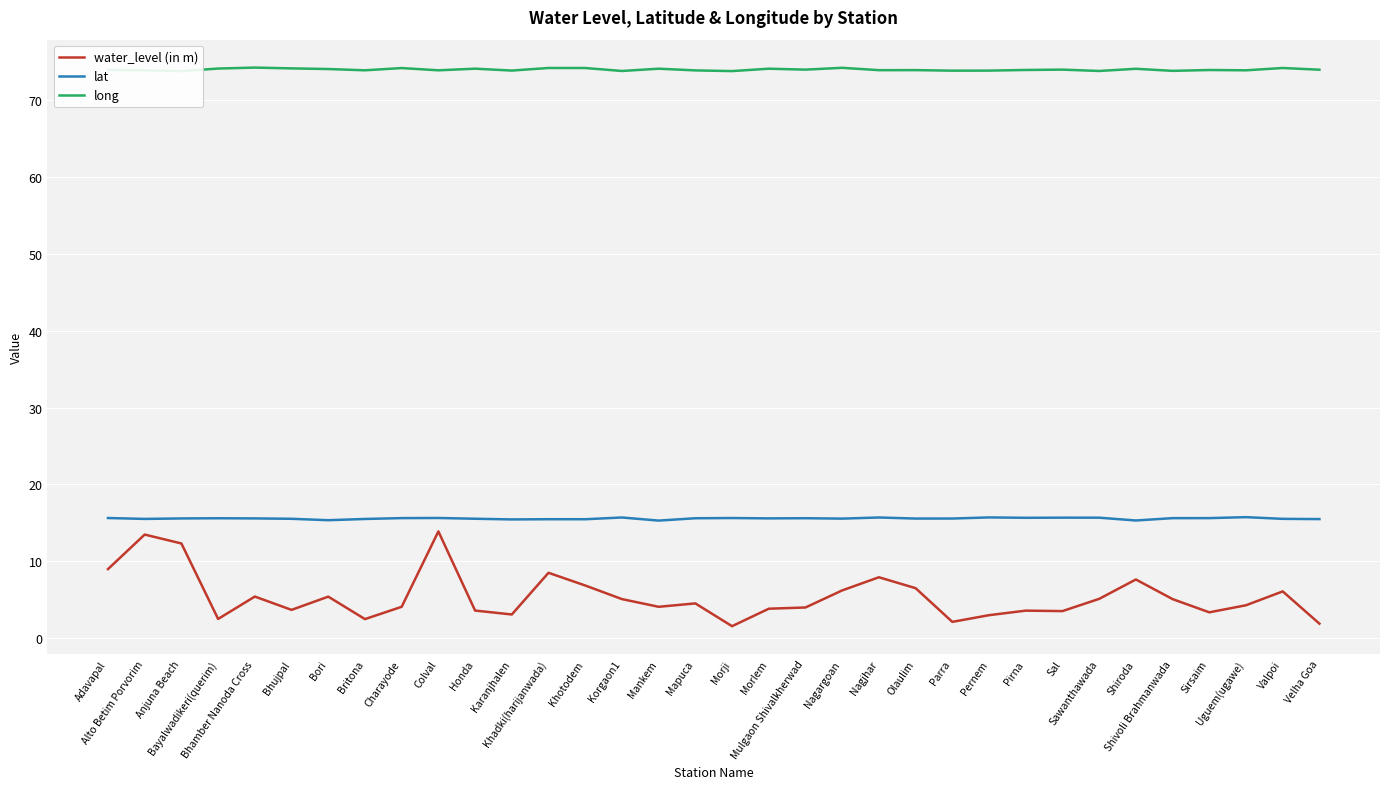

True or false: water_level (in m) and long intersect in this chart.

False